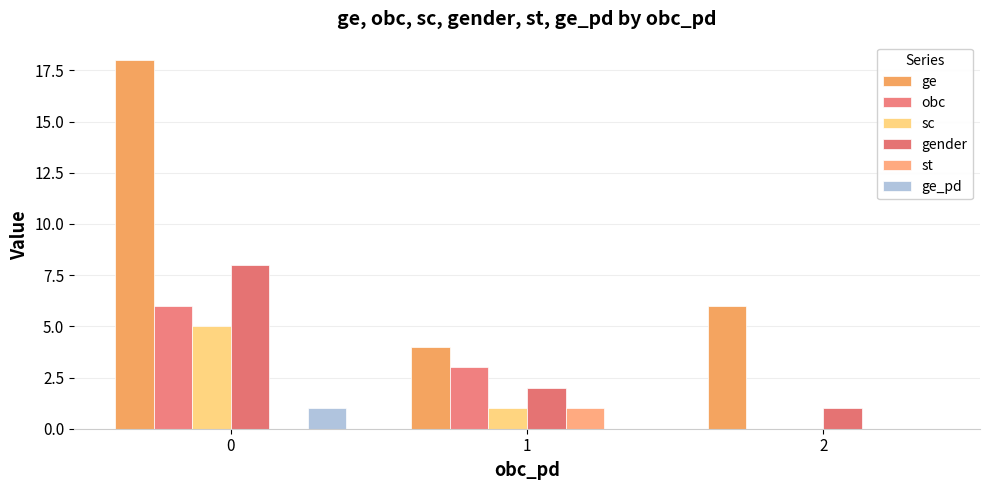

Are the bars grouped side by side (vs. stacked)?

Yes